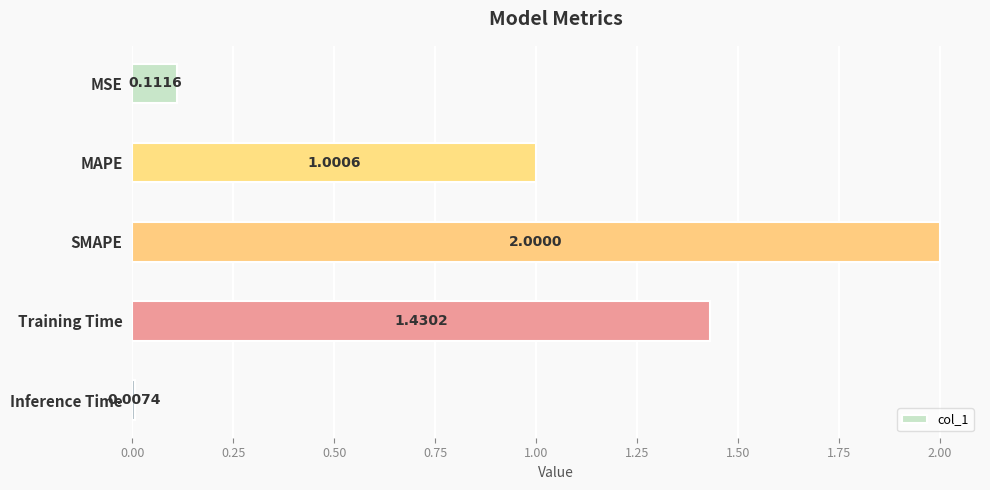

Which label corresponds to the smallest value in the chart?

Inference Time